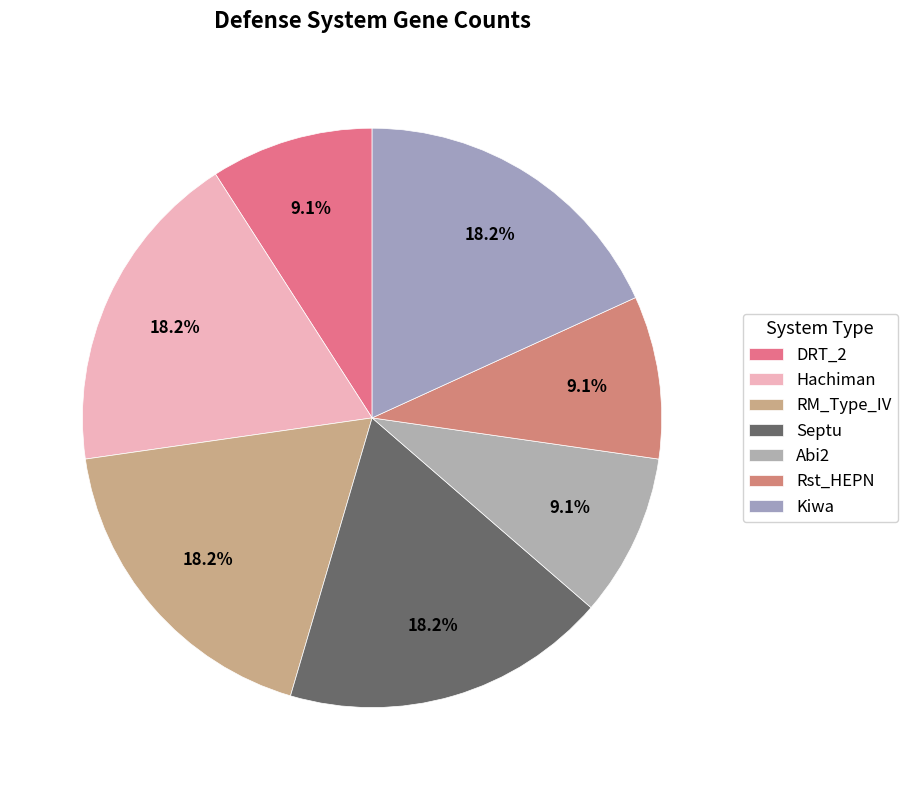

How much of the chart is everything except Rst_HEPN?

90.9%